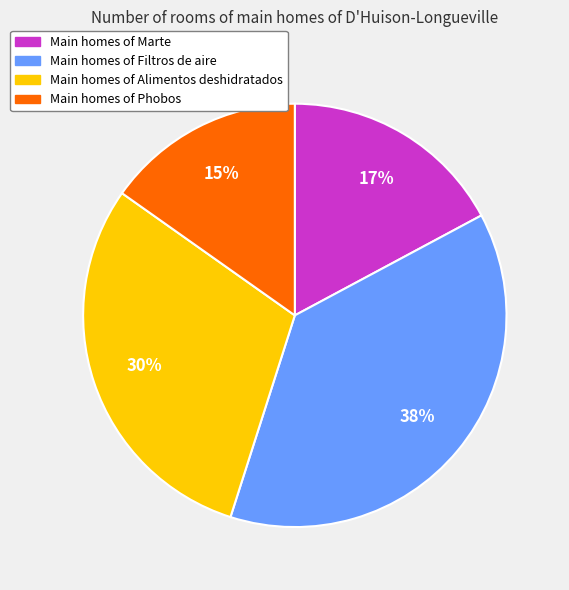

To the nearest percent, what is the difference between the largest and smallest slice percentages?

23%